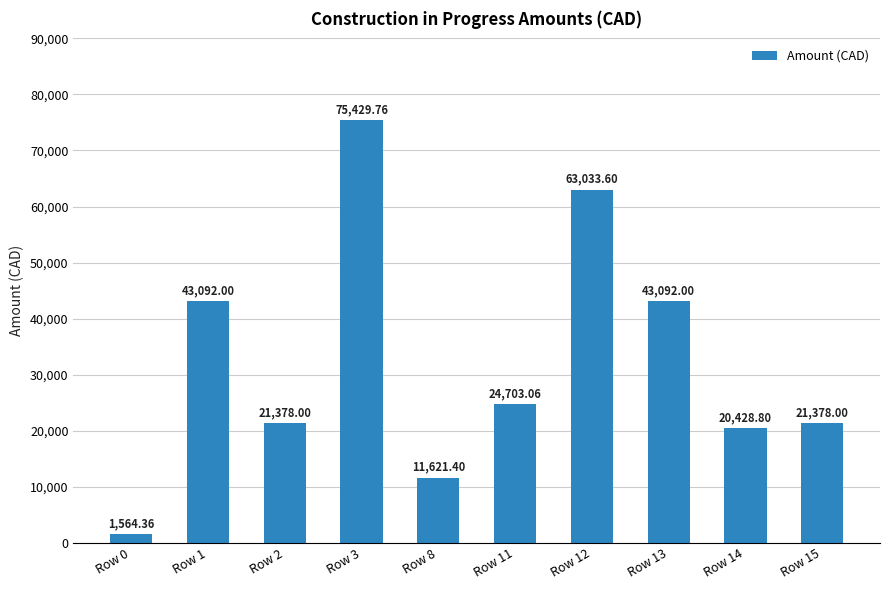

What is the ratio of the value at Row 2 to the value at Row 0?

13.7